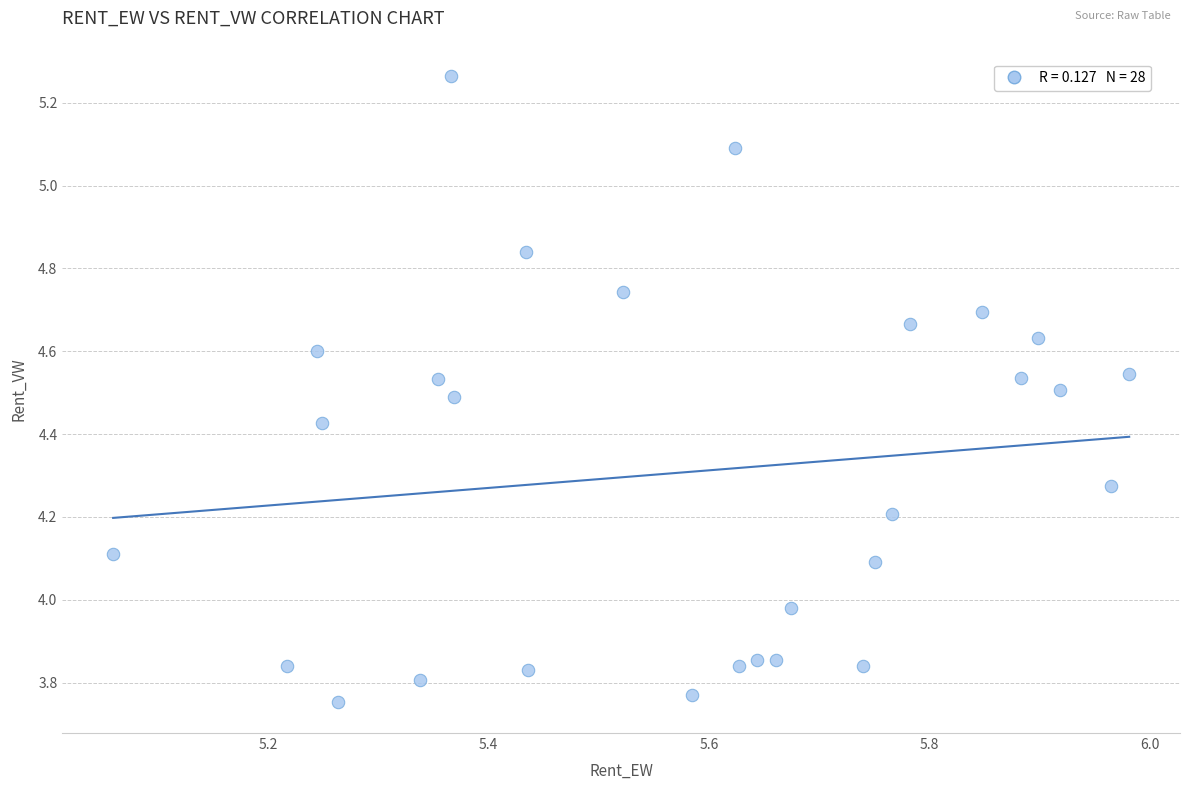

What is the range of X values (max minus min)?

0.9